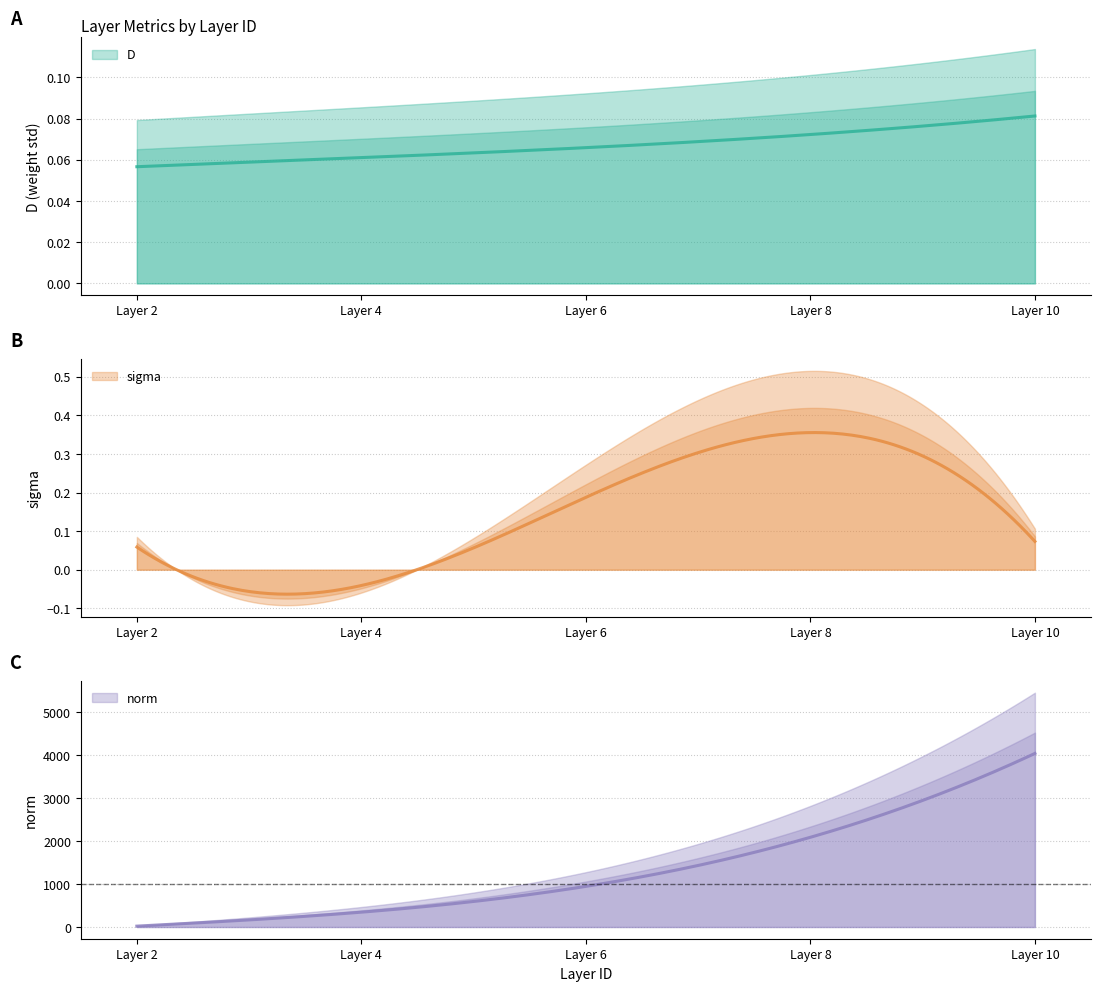

Rank the series at 8 from lowest to highest value.

D, sigma, norm